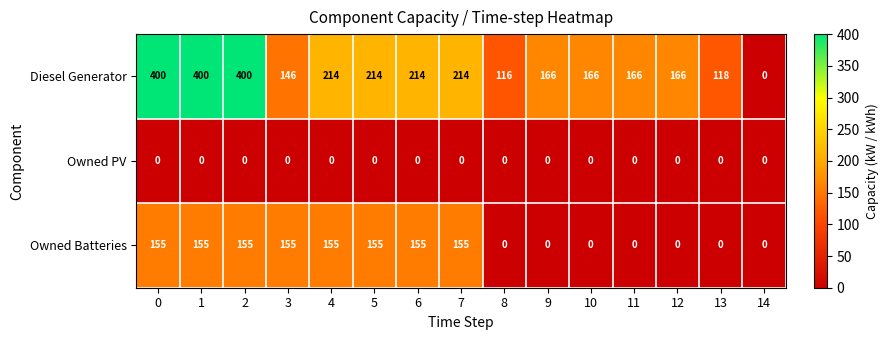

The Owned Batteries series shows 46 at 1. True or false?

False